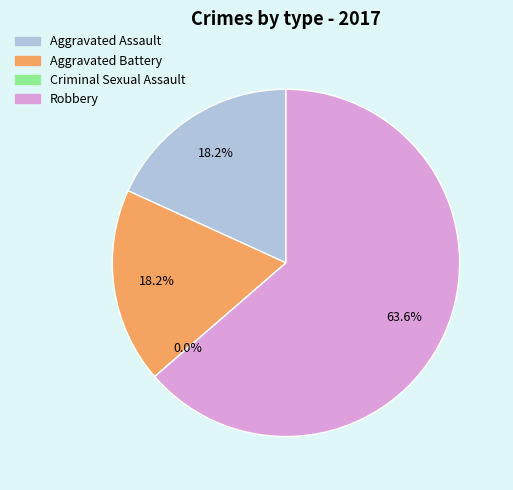

To the nearest percent, what is the combined percentage of Aggravated Assault and Criminal Sexual Assault?

18%